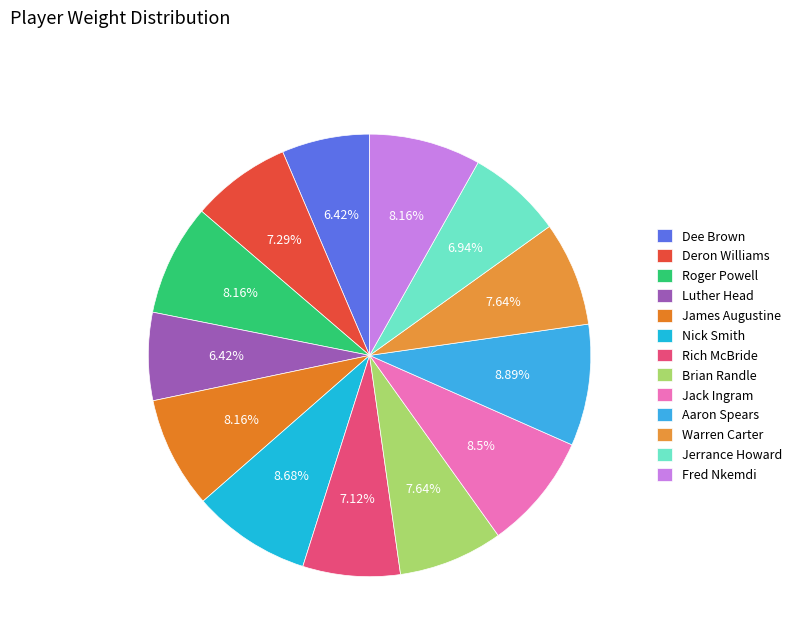

What percentage is NOT represented by Deron Williams?

92.7%